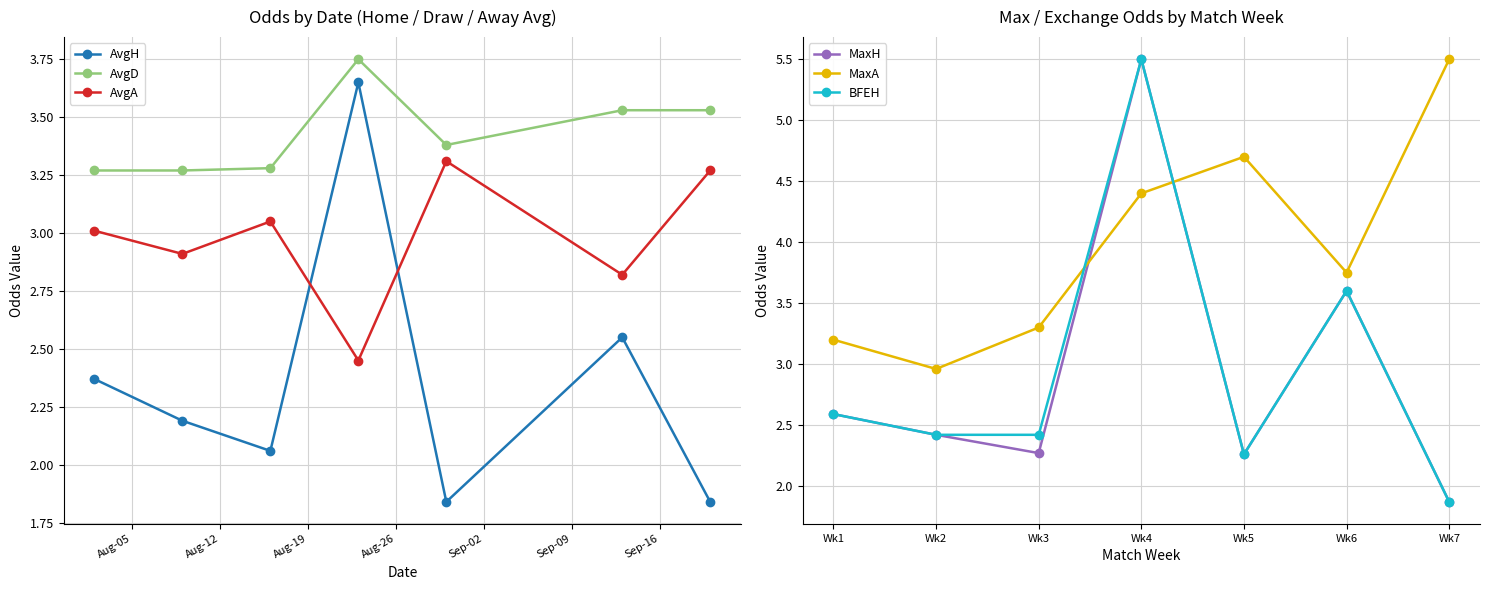

What is the difference between the maximum and second lowest values in the MaxA series?

2.3